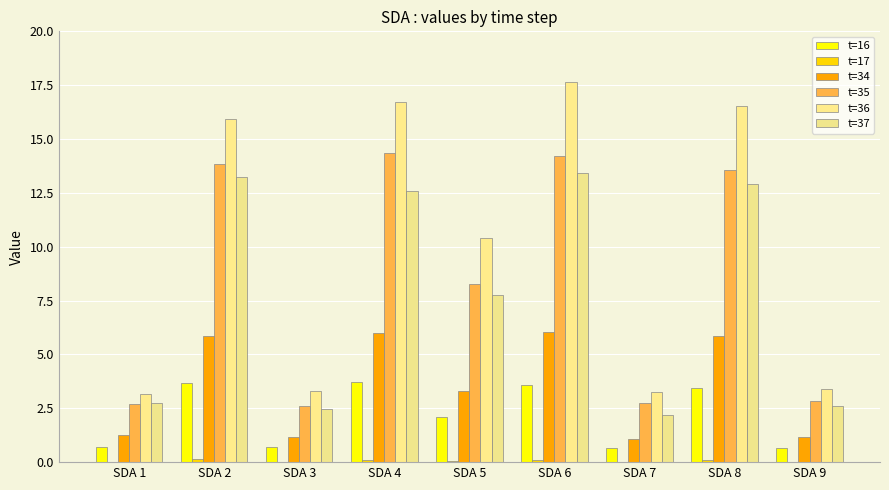

The value of t=35 at SDA 9 is 2.8. True or false?

True